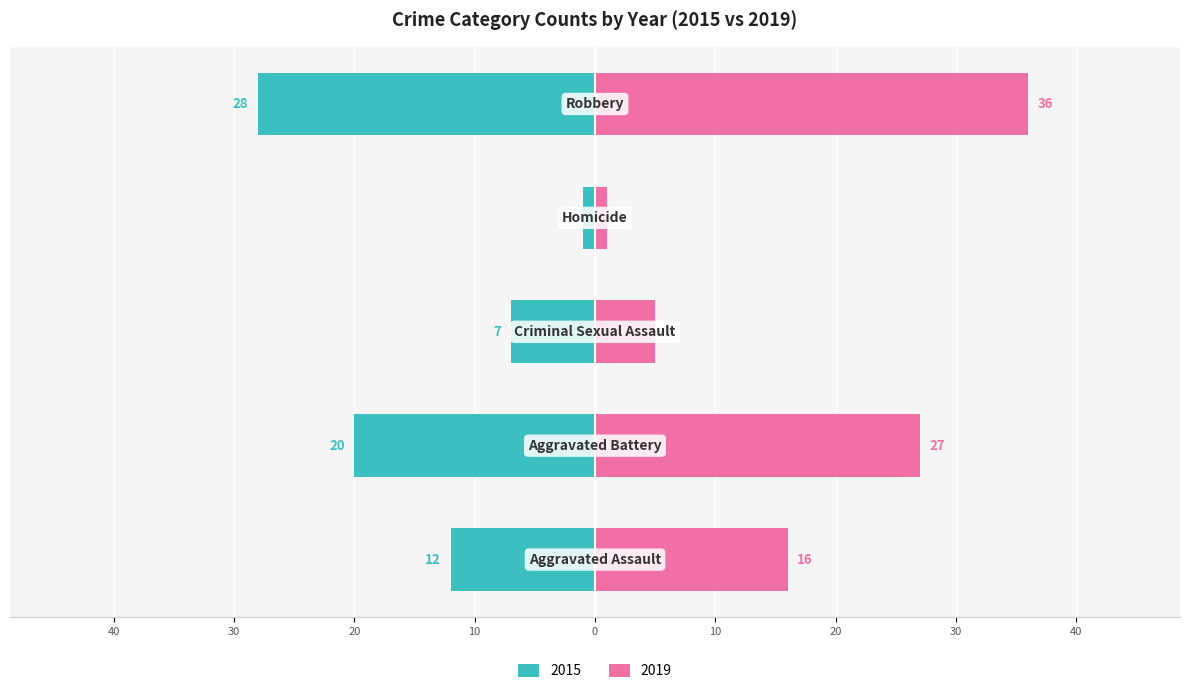

Are the bars horizontal?

Yes